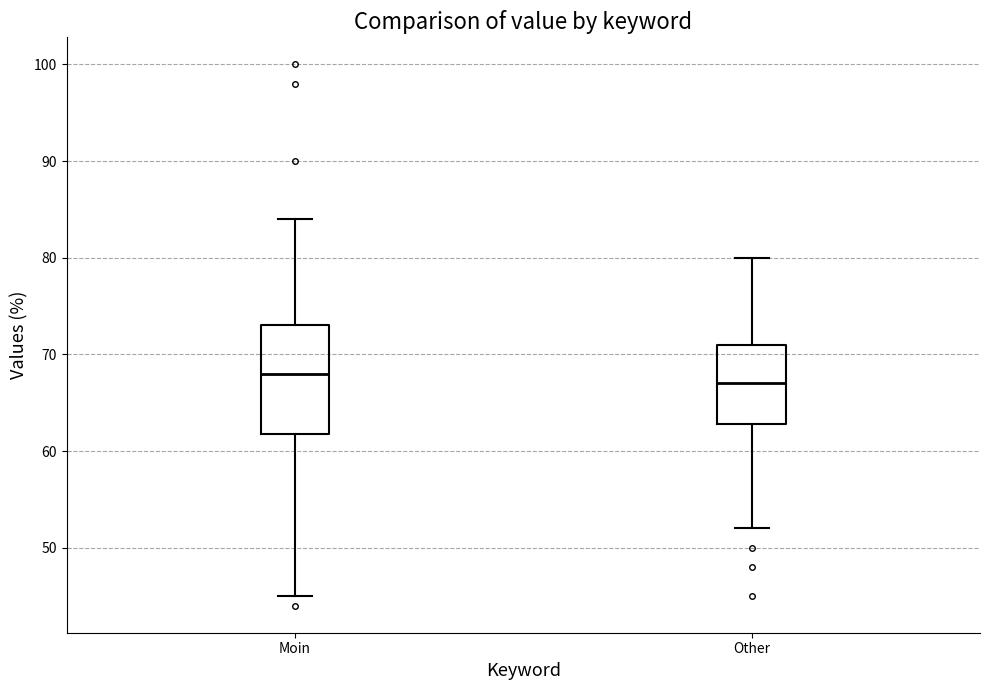

Reading left to right, read every box against the y-axis: the position of its median line, the range the box covers, and the ends of its whiskers. The values are not printed on the chart, so give them approximately, as read against the axis.

Moin: median 68, box 62 to 73, whiskers 45 to 84
Other: median 67, box 63 to 71, whiskers 52 to 80